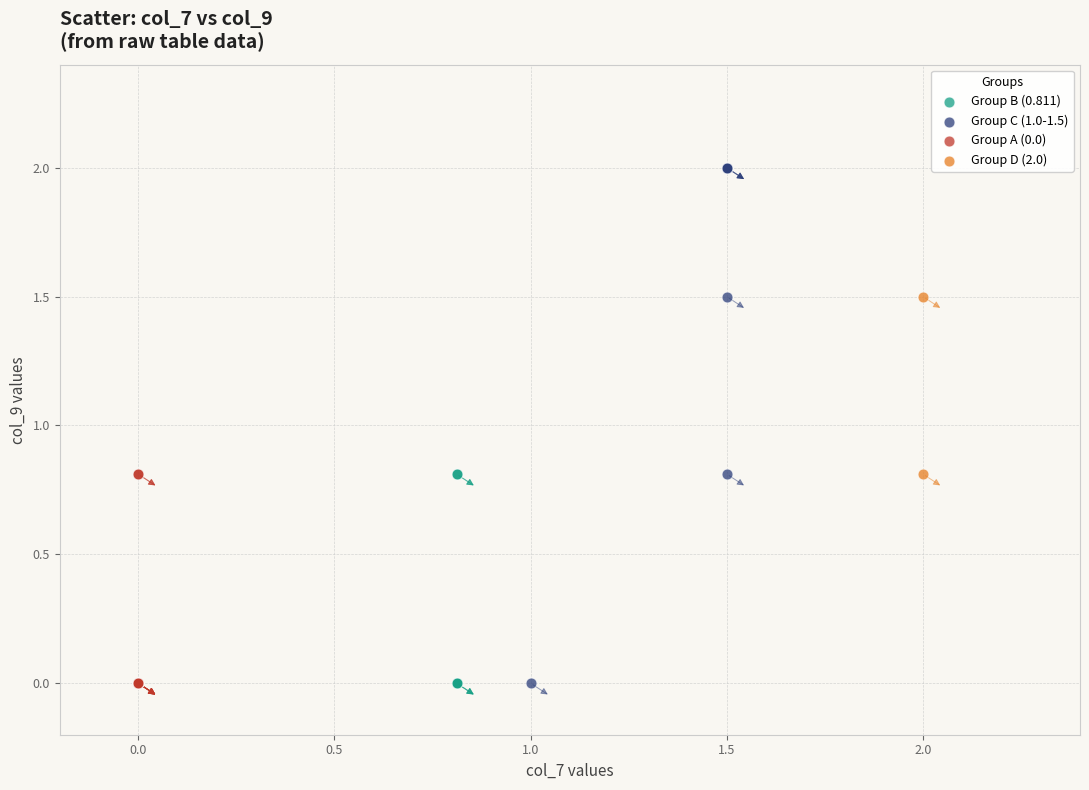

What are all the series names shown in the legend?

Group B (0.811), Group C (1.0-1.5), Group A (0.0), Group D (2.0)